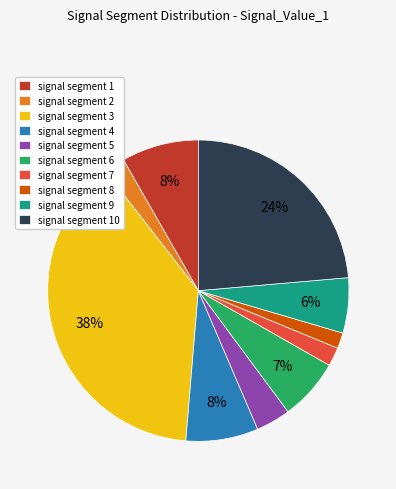

To the nearest percent, what is the difference between the signal segment 9 and signal segment 4 slice percentages?

2%